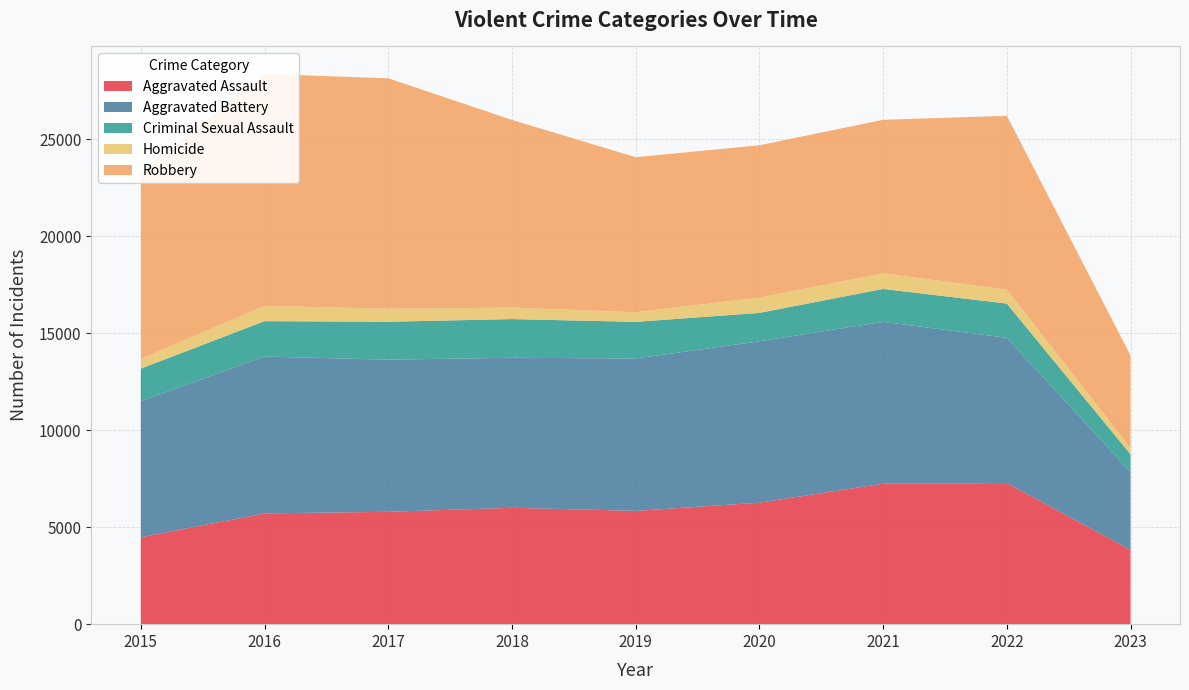

Reading left to right, extract all data points from this chart.

Aggravated Assault: 4480	5712	5793	6001	5841	6263	7243	7277	3829
Aggravated Battery: 7018	8085	7845	7734	7857	8319	8345	7486	4023
Criminal Sexual Assault: 1679	1825	1954	1995	1888	1466	1695	1767	908
Homicide: 496	786	672	589	498	787	804	718	320
Robbery: 9638	11960	11880	9680	7994	7855	7917	8964	4778